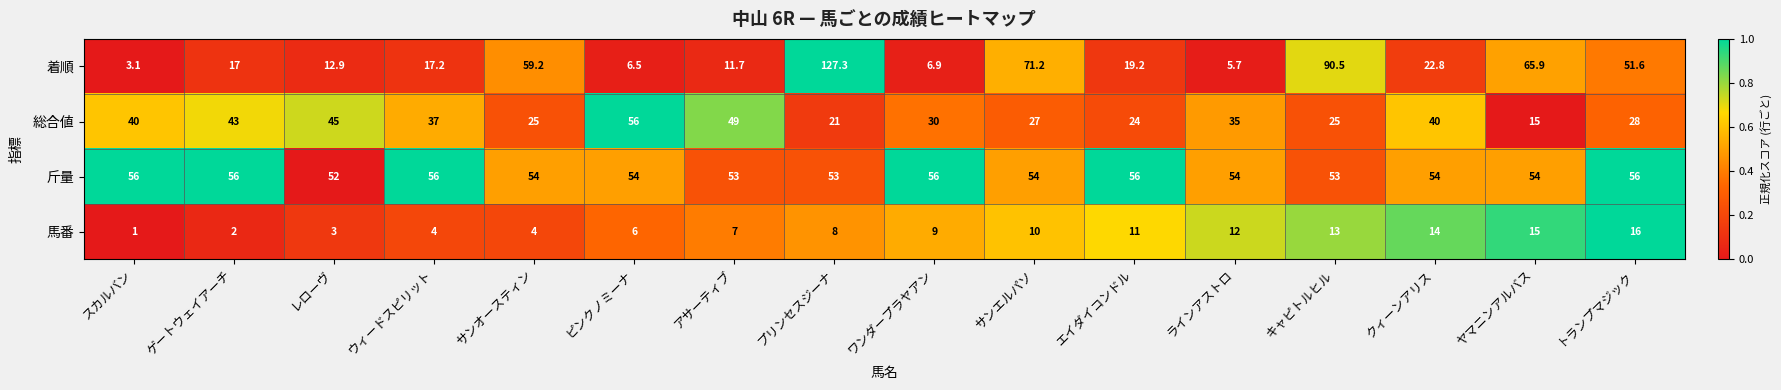

How many data points in 馬番 are less than 9?

8